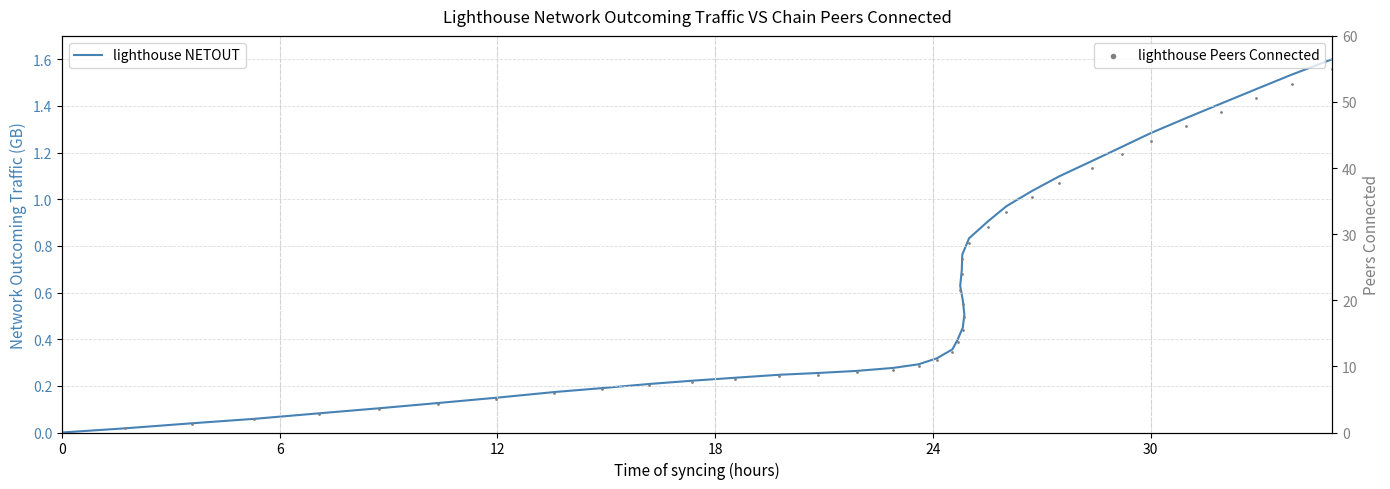

Which series has the largest total across all categories?

lighthouse Peers Connected